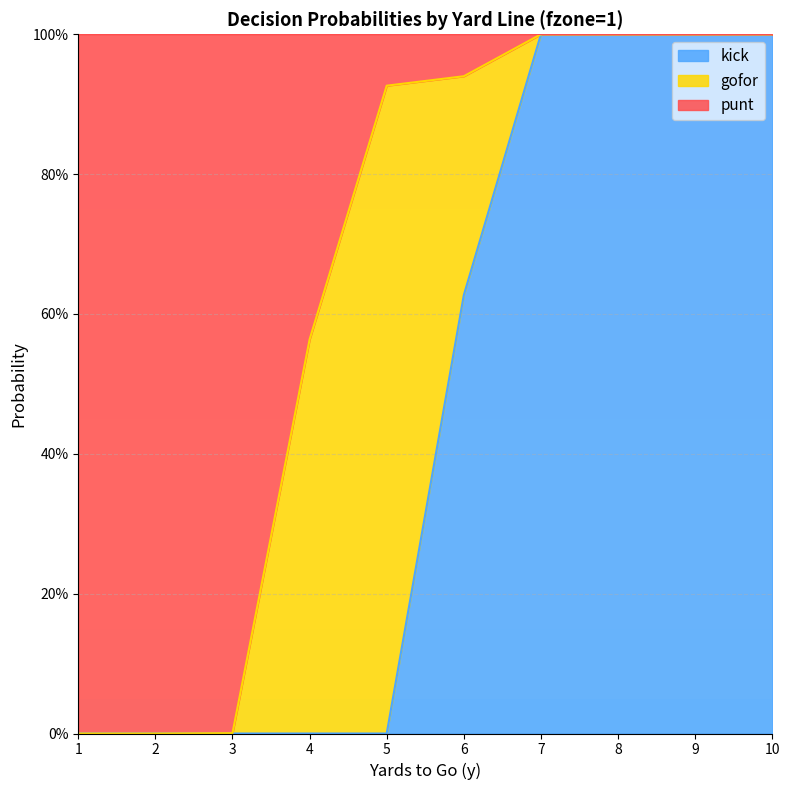

Does the chart display data point markers on the line(s)?

No